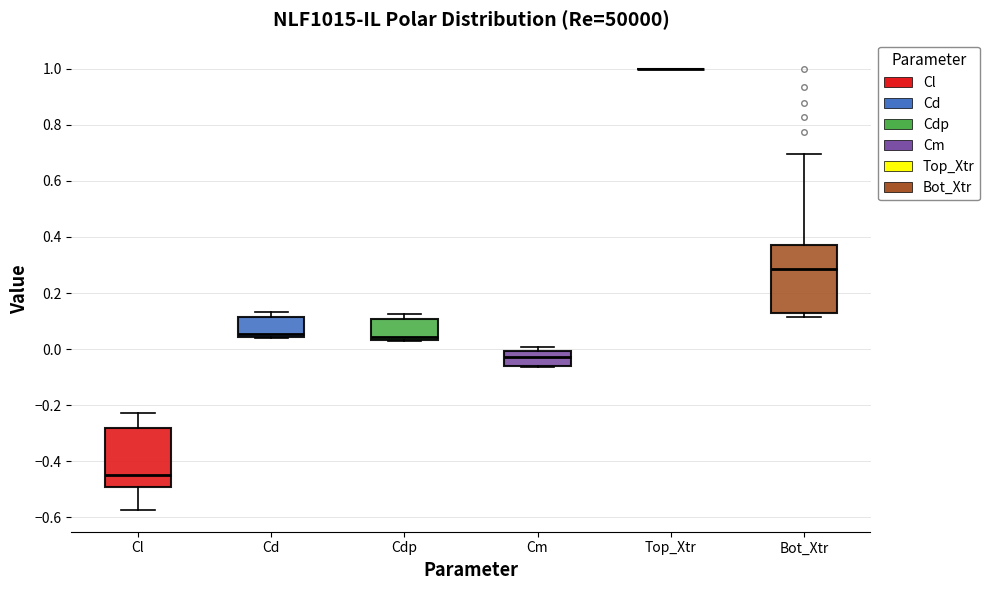

Reading left to right, transcribe this box plot: for each box, give where its median line is, the range the box spans, and where its two whiskers end, as read against the y-axis. The values are not printed on the chart, so give them approximately, as read against the axis.

Cl: median -0.46, box -0.50 to -0.28, whiskers -0.58 to -0.22
Cd: median 0.06, box 0.04 to 0.12, whiskers 0.04 to 0.14
Cdp: median 0.04 (just above the box's lower edge), box 0.04 to 0.10, whiskers 0.04 to 0.12
Cm: median -0.02, box -0.06 to 0.00, whiskers -0.06 to 0.00 (just above the box's upper edge)
Top_Xtr: box collapsed to a line at 1.00, whiskers 1.00 to 1.00
Bot_Xtr: median 0.28, box 0.12 to 0.38, whiskers 0.12 (just below the box's lower edge) to 0.70